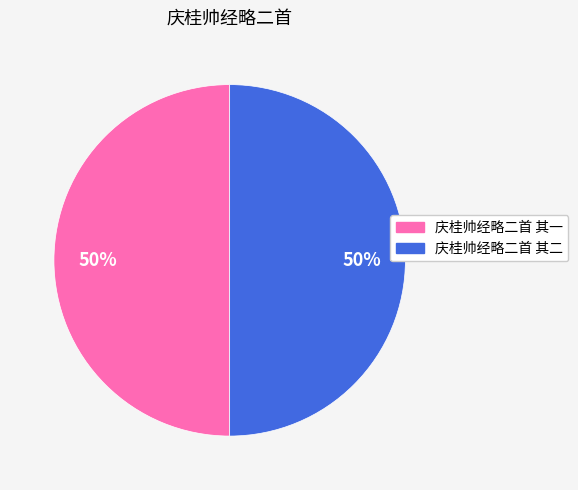

The 庆桂帅经略二首 其一 slice represents 50% of the pie. True or false?

True